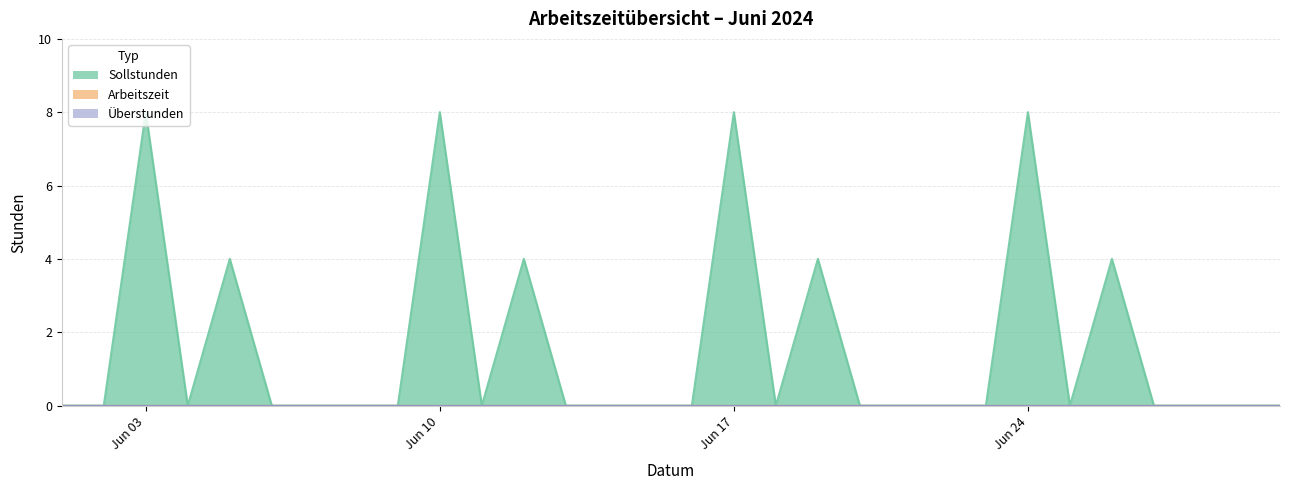

At which label is Sollstunden closest to 4?

2024-06-05